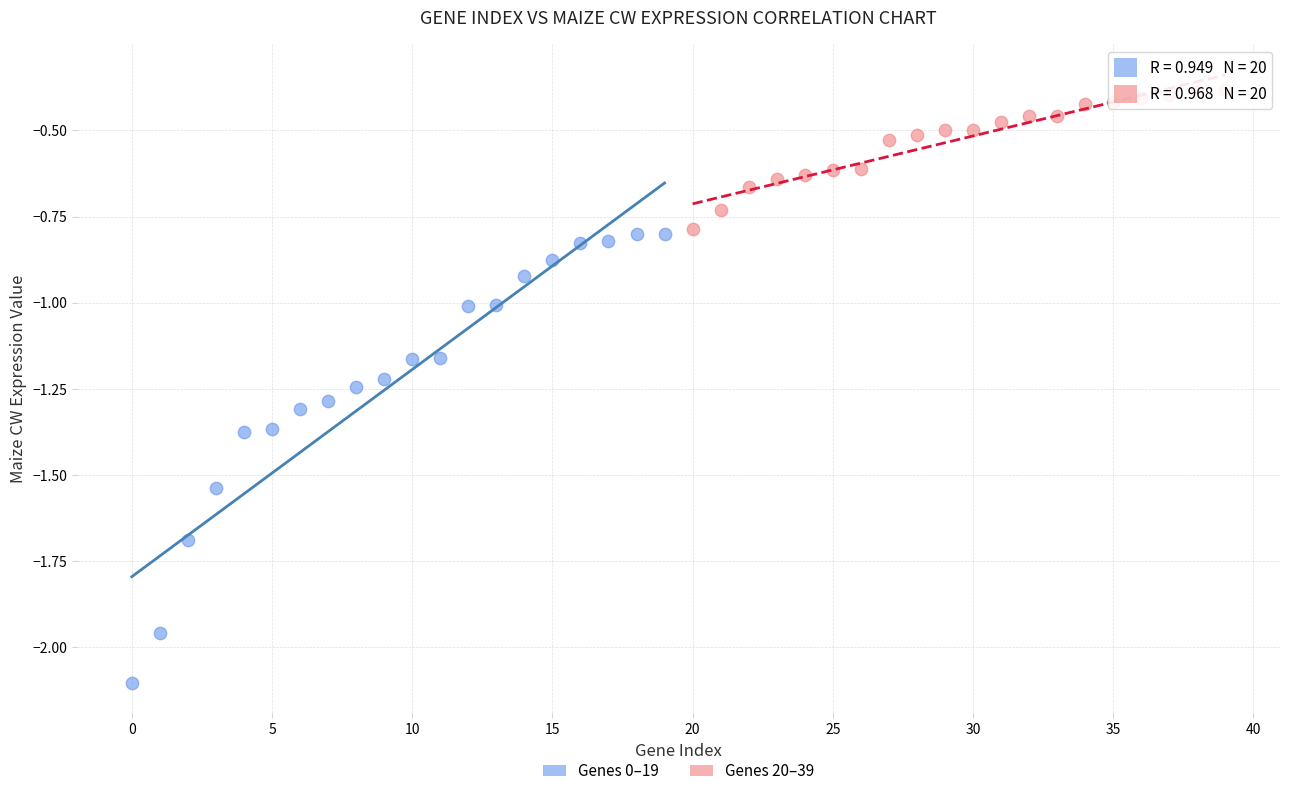

Which series has the largest Y range (max minus min)?

Genes 0–19